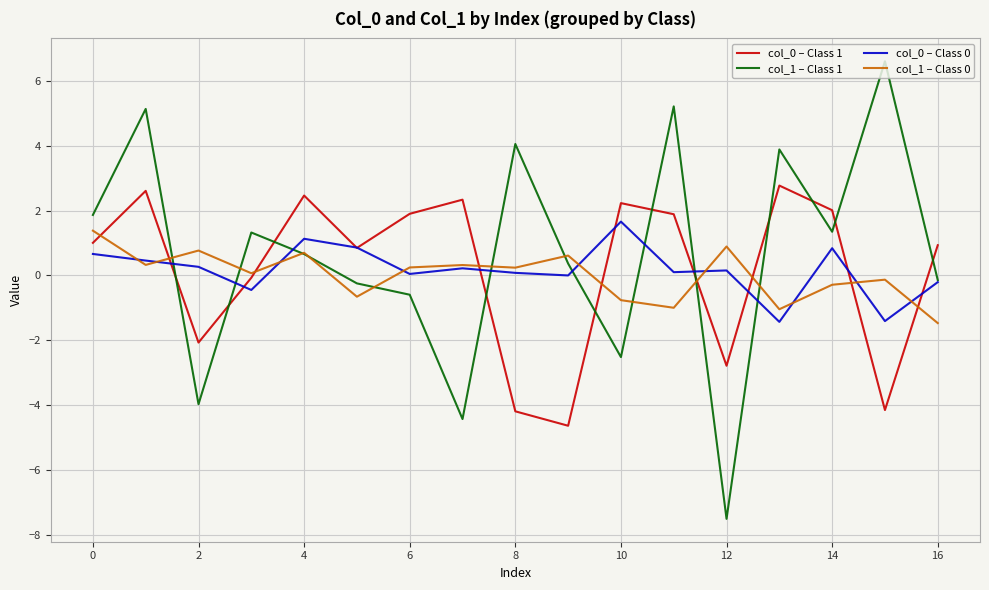

What is the highest value of the col_1 – Class 1 series?

6.6